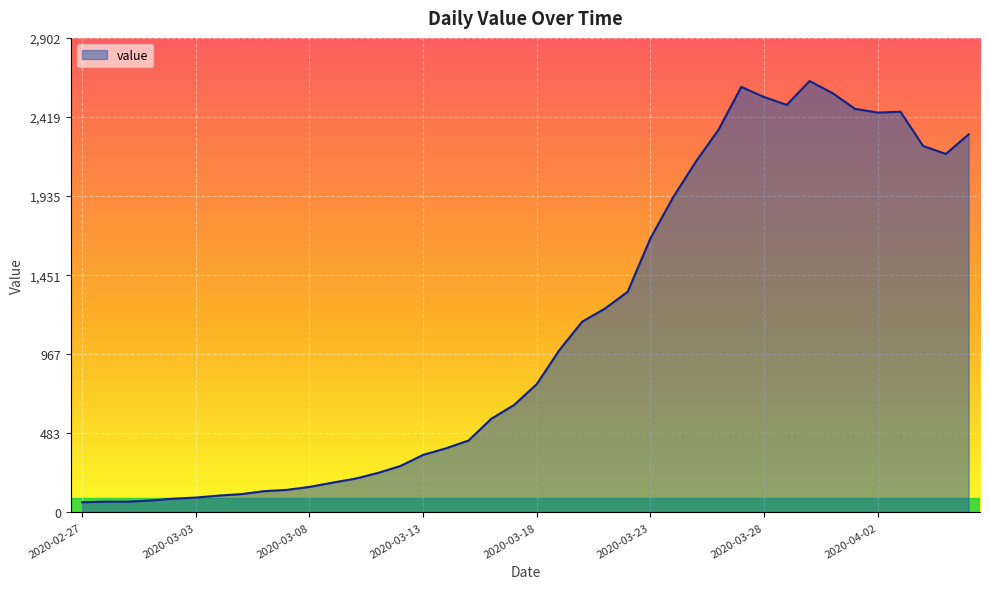

What is the greatest value displayed?

2639